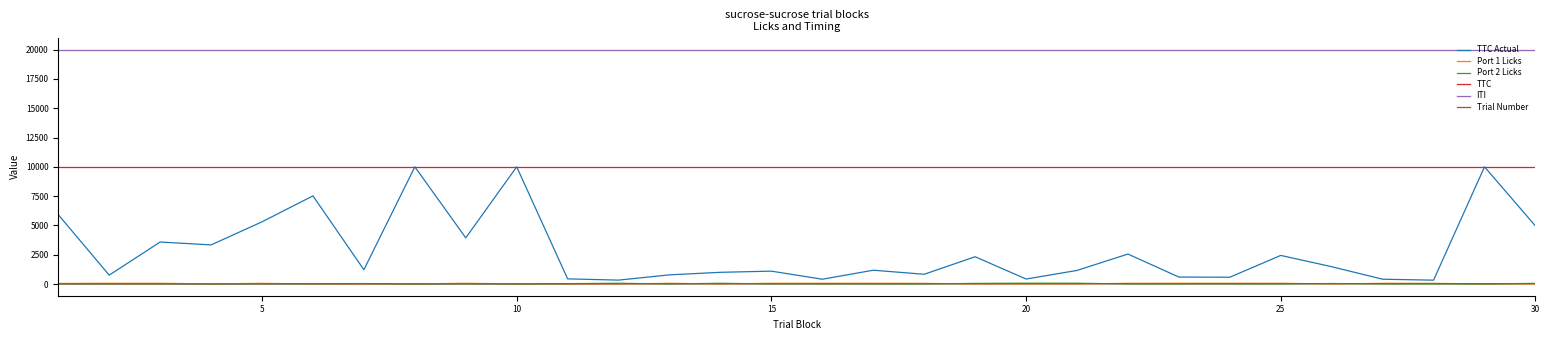

True or false: ITI and Port 1 Licks cross at least once.

False